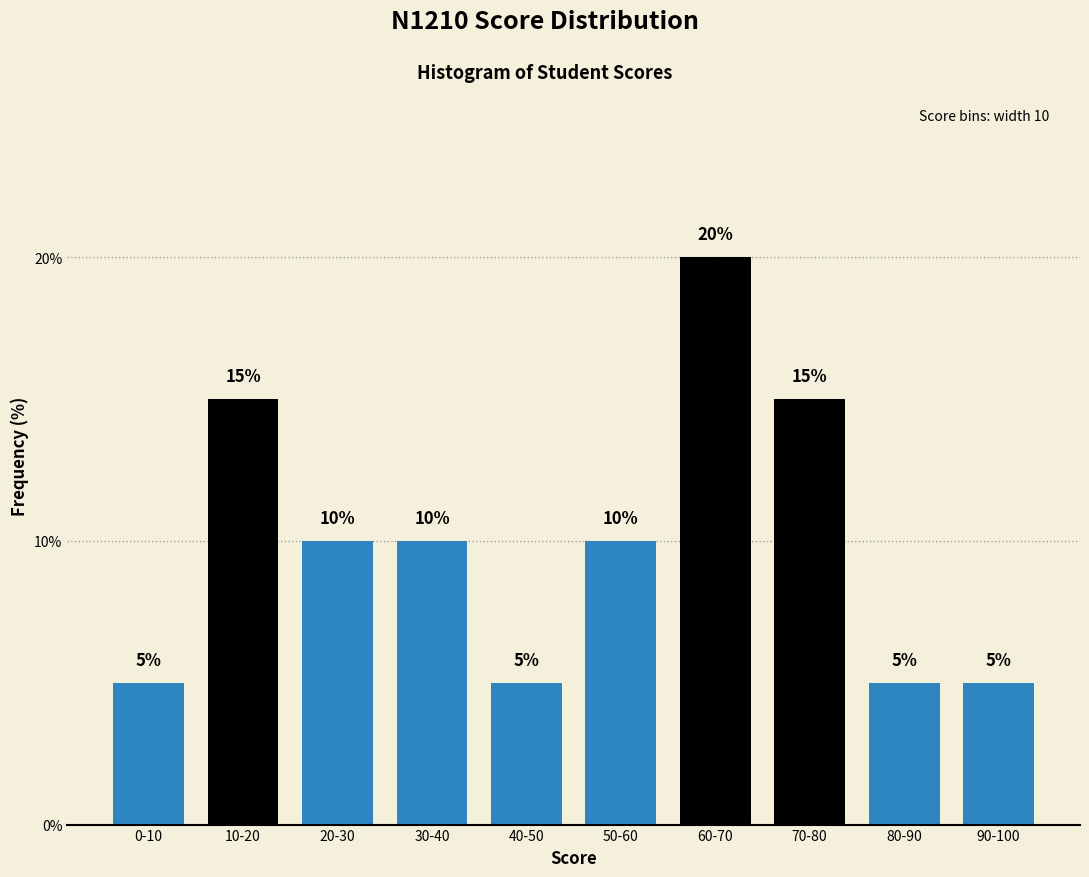

Reading right to left, transcribe all the data shown in this chart.

5	5	15	20	10	5	10	10	15	5